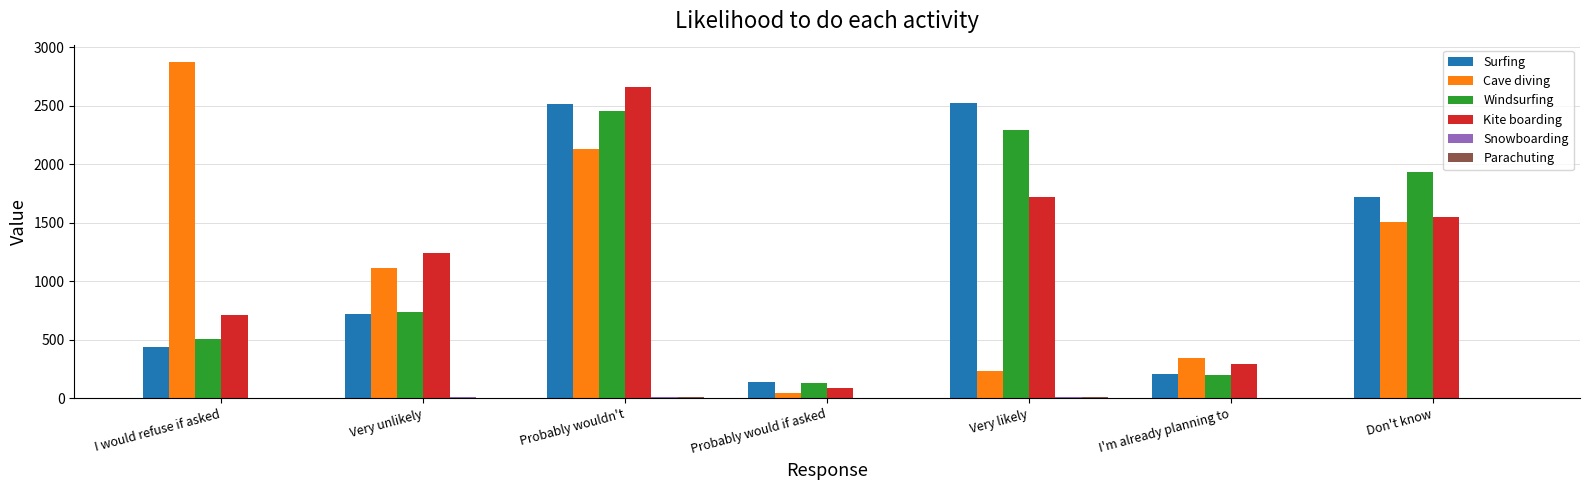

Which category has the highest value across all series?

I would refuse if asked